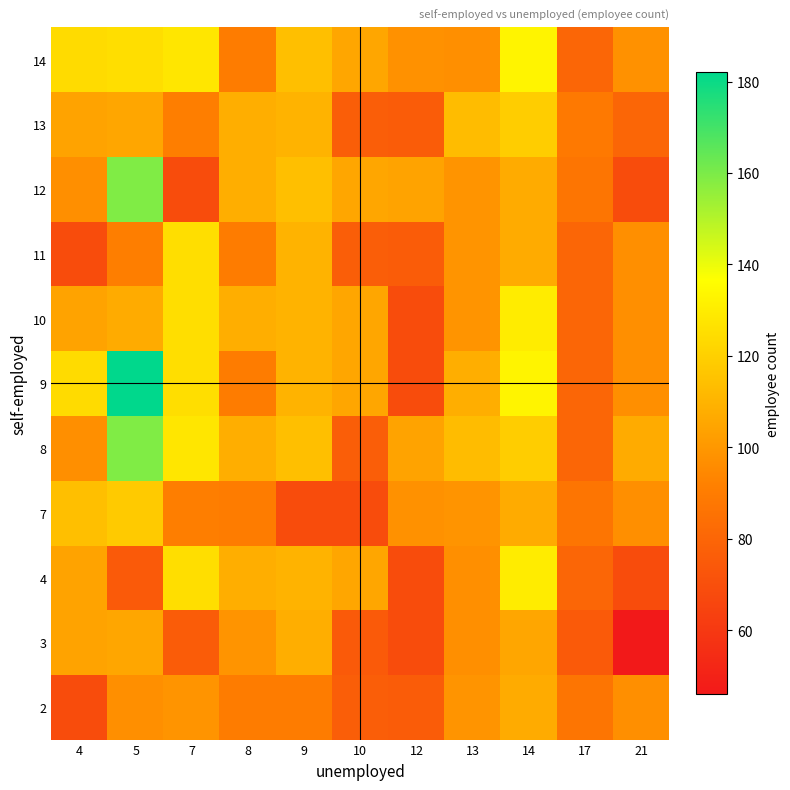

Reading left to right, what are all the values shown in this chart?

2: 4=69	5=97	7=99	8=90	9=90	10=77	12=76	13=99	14=107	17=87	21=97
3: 4=104	5=105	7=76	8=99	9=108	10=75	12=69	13=97	14=105	17=75	21=46
4: 4=104	5=75	7=125	8=108	9=110	10=105	12=69	13=97	14=130	17=80	21=69
7: 4=114	5=118	7=91	8=90	9=69	10=69	12=98	13=99	14=107	17=87	21=97
8: 4=97	5=159	7=128	8=108	9=114	10=77	12=104	13=113	14=119	17=80	21=107
9: 4=124	5=182	7=125	8=90	9=110	10=105	12=69	13=108	14=133	17=80	21=97
10: 4=104	5=107	7=125	8=108	9=110	10=105	12=69	13=99	14=130	17=80	21=97
11: 4=69	5=91	7=125	8=90	9=110	10=77	12=76	13=99	14=107	17=80	21=97
12: 4=97	5=159	7=69	8=108	9=114	10=105	12=104	13=99	14=107	17=87	21=69
13: 4=104	5=105	7=91	8=108	9=110	10=77	12=76	13=113	14=119	17=89	21=80
14: 4=124	5=125	7=128	8=90	9=114	10=105	12=98	13=97	14=133	17=80	21=98